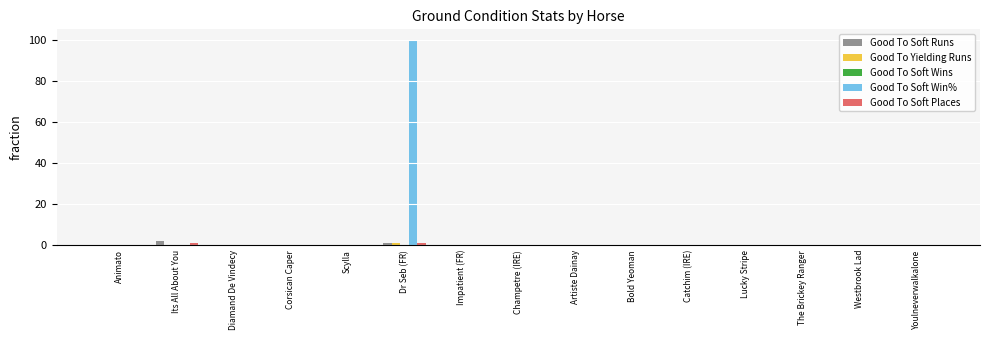

Is it true that Good To Soft Win% equals -68 at Corsican Caper?

False